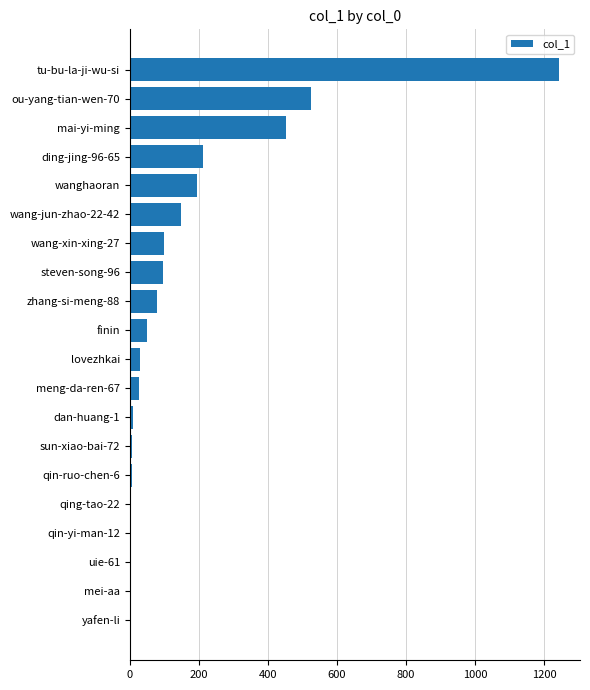

How many series are shown in this chart?

1